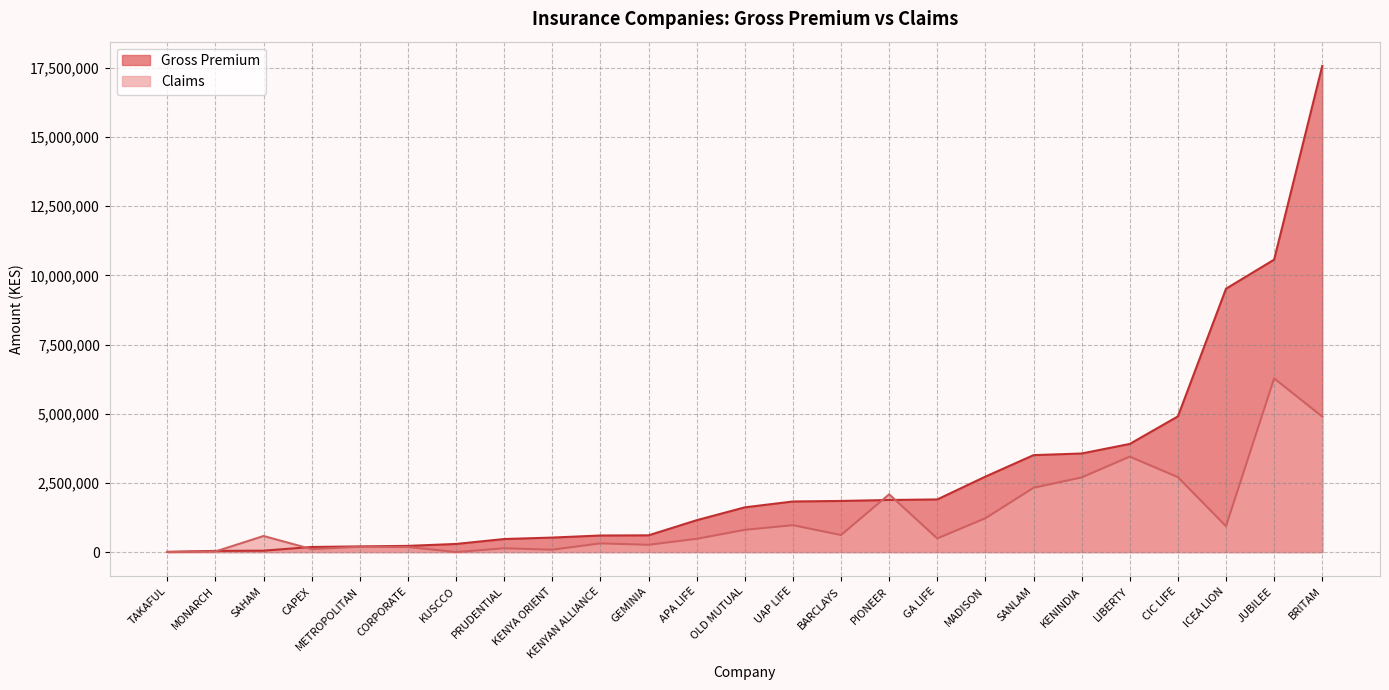

Rank the series at CIC LIFE from highest to lowest value.

Gross Premium, Claims